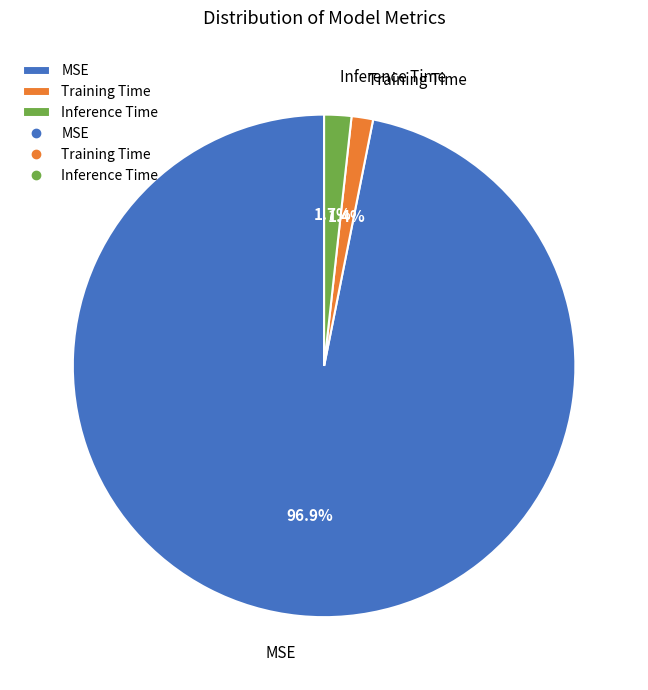

True or false: Inference Time accounts for 2% of the total.

True